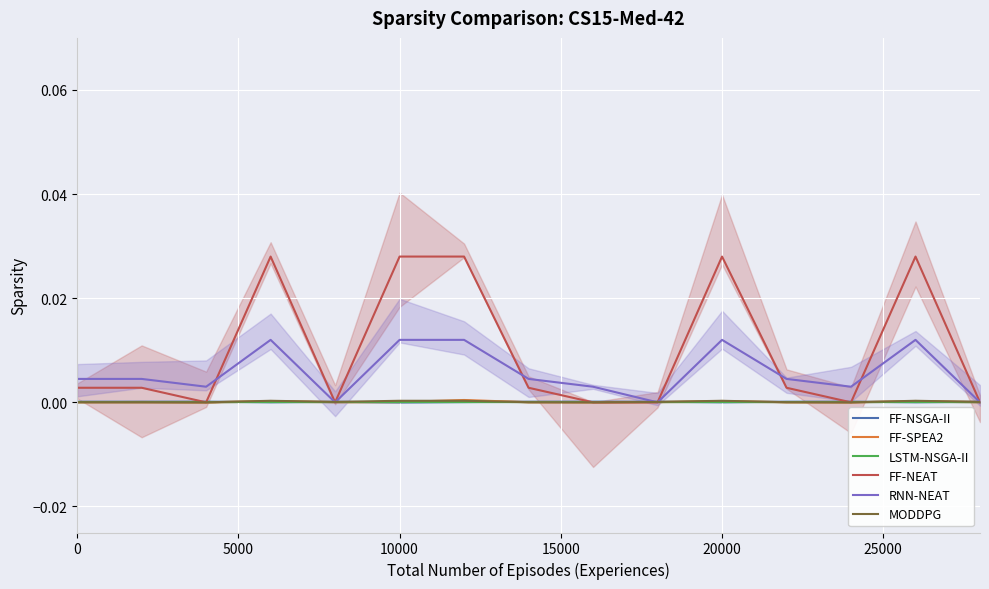

True or false: LSTM-NSGA-II and RNN-NEAT intersect in this chart.

False